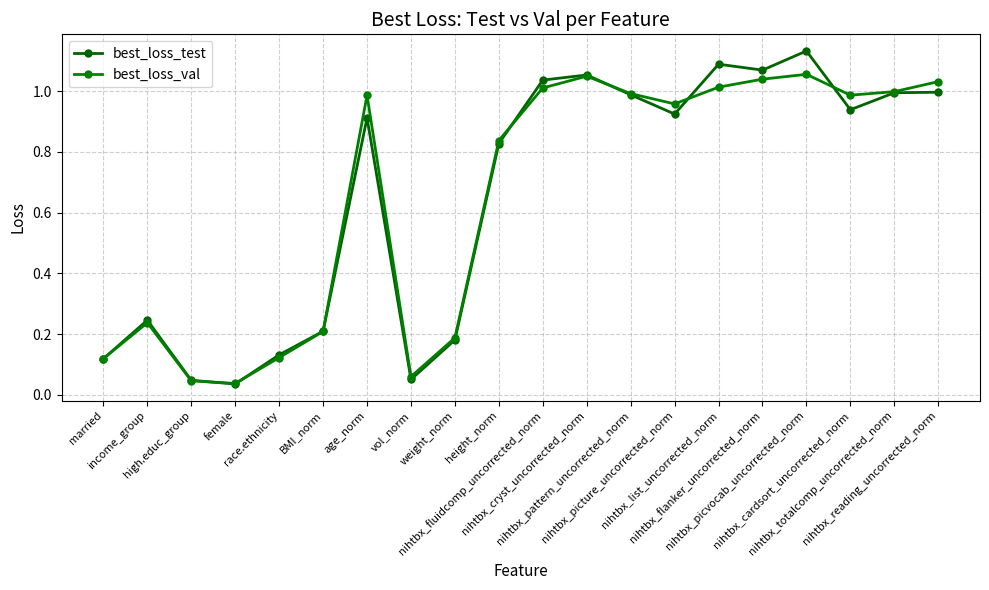

List the labels in order of best_loss_val value, smallest first.

female, high.educ_group, vol_norm, married, race.ethnicity, weight_norm, BMI_norm, income_group, height_norm, nihtbx_picture_uncorrected_norm, age_norm, nihtbx_cardsort_uncorrected_norm, nihtbx_pattern_uncorrected_norm, nihtbx_totalcomp_uncorrected_norm, nihtbx_fluidcomp_uncorrected_norm, nihtbx_list_uncorrected_norm, nihtbx_reading_uncorrected_norm, nihtbx_flanker_uncorrected_norm, nihtbx_cryst_uncorrected_norm, nihtbx_picvocab_uncorrected_norm